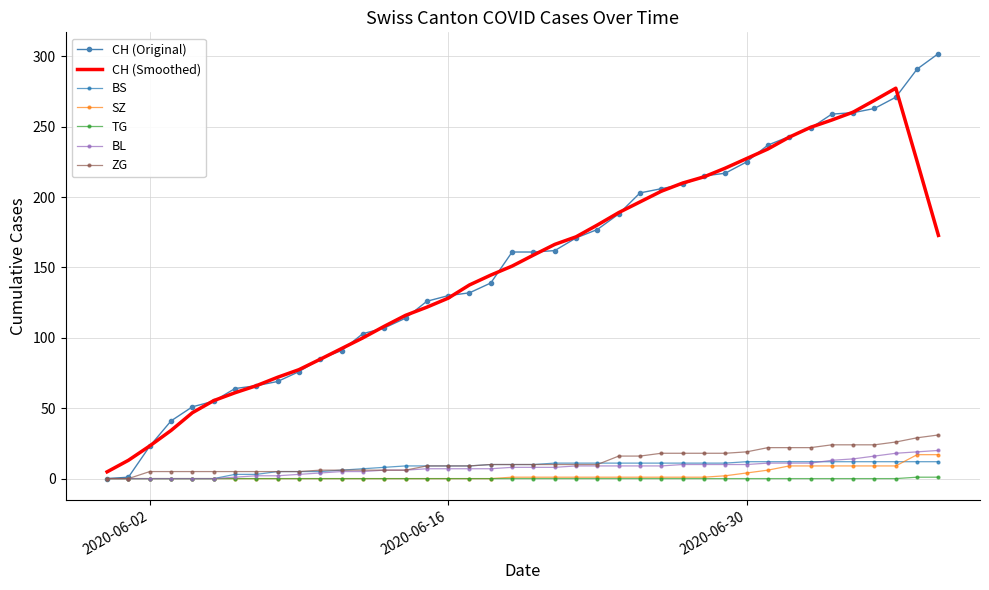

What is the maximum value shown in the chart?

302.0